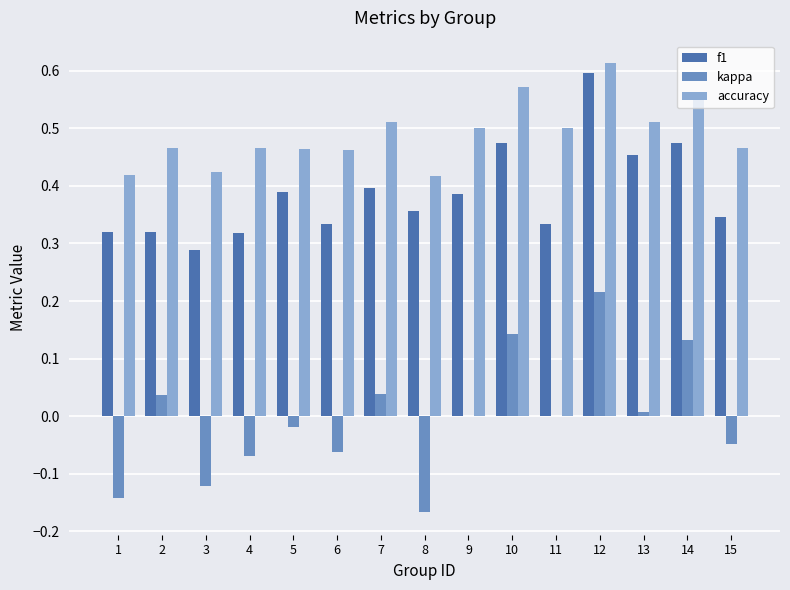

At which category is the sum across all series the highest?

12